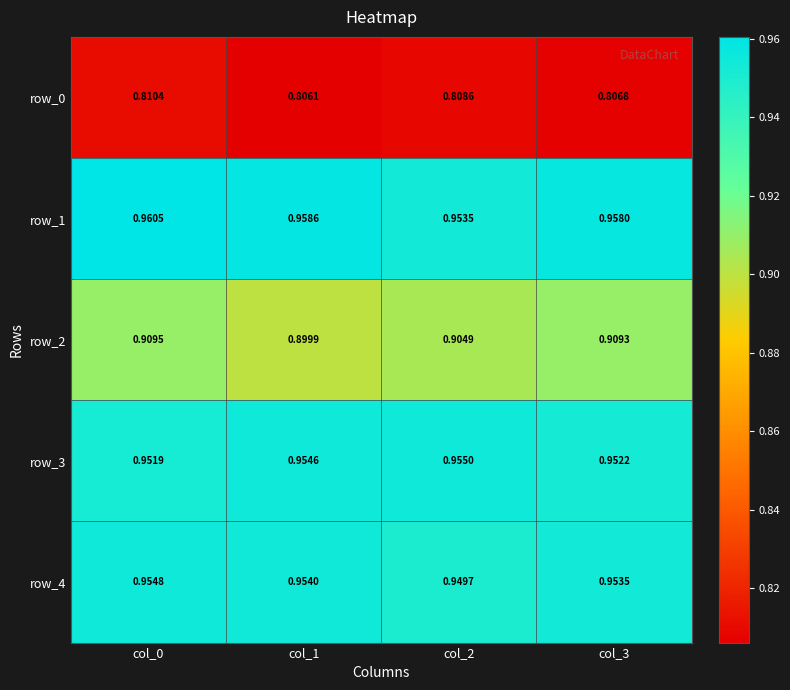

Which series has the widest spread of values?

row_2